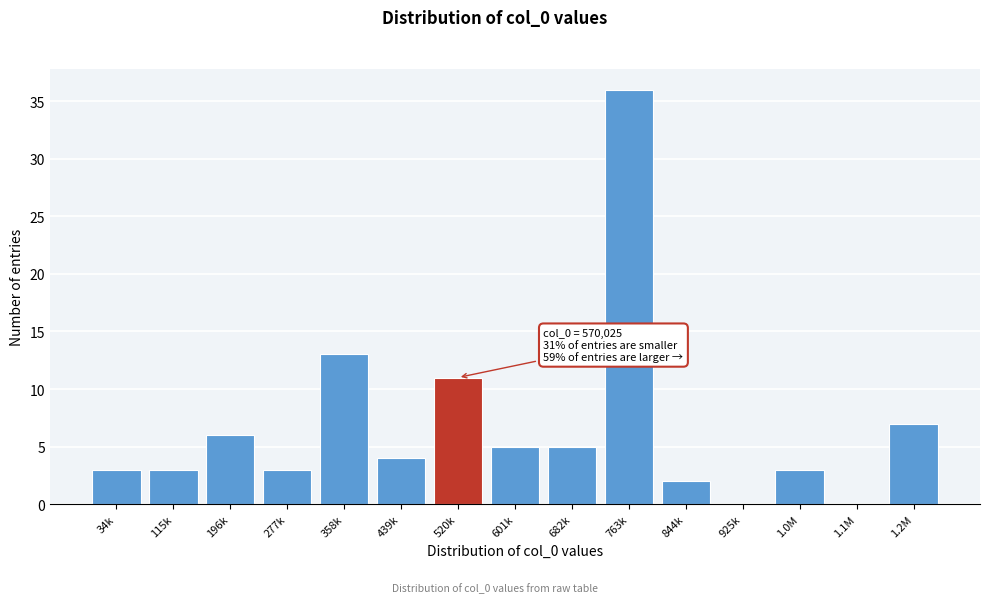

Reading left to right, transcribe all the data shown in this chart.

34k=3	115k=3	196k=6	277k=3	358k=13	439k=4	520k=11	601k=5	682k=5	763k=36	844k=2	925k=0	1.0M=3	1.1M=0	1.2M=7